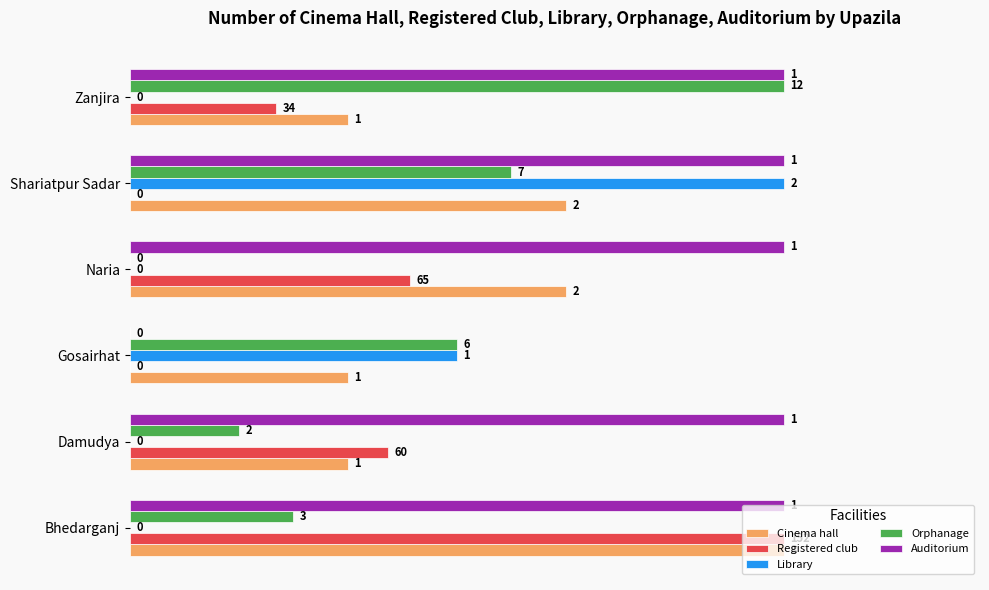

Which series has the largest total across all categories?

Auditorium